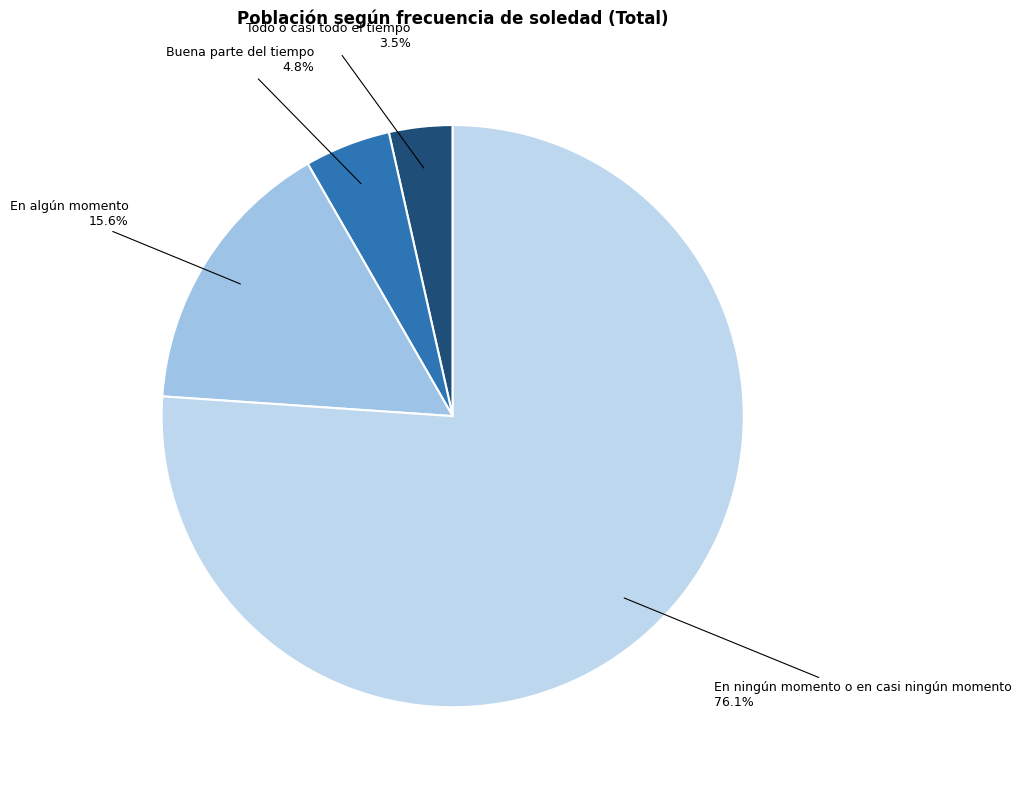

To the nearest percent, what is the difference between the largest and smallest slice percentages?

73%